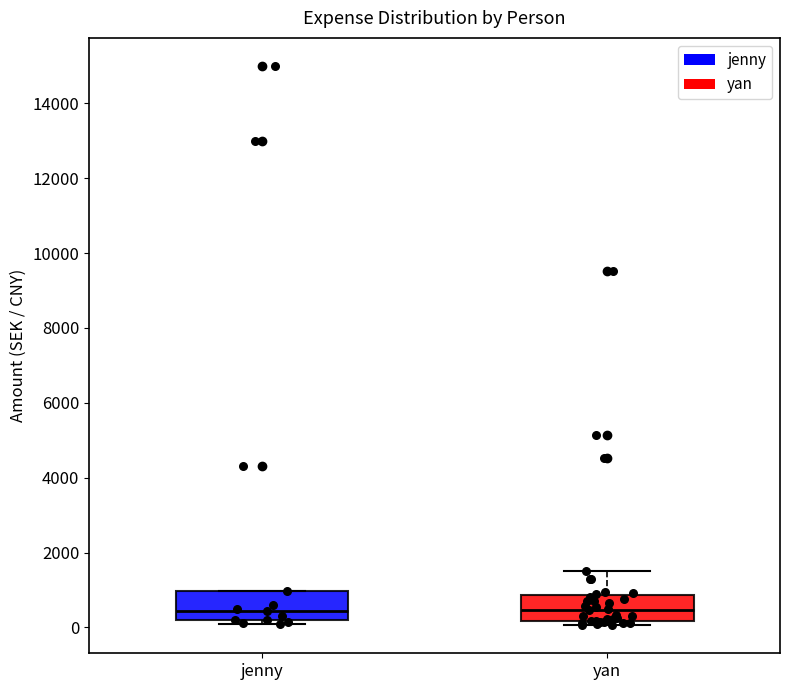

Reading left to right, read every box against the y-axis: the position of its median line, the range the box covers, and the ends of its whiskers. The values are not printed on the chart, so give them approximately, as read against the axis.

jenny: median 400, box 200 to 1000, whiskers 200 (just below the box's lower edge) to 1000
yan: median 400, box 200 to 800, whiskers 0 to 1600